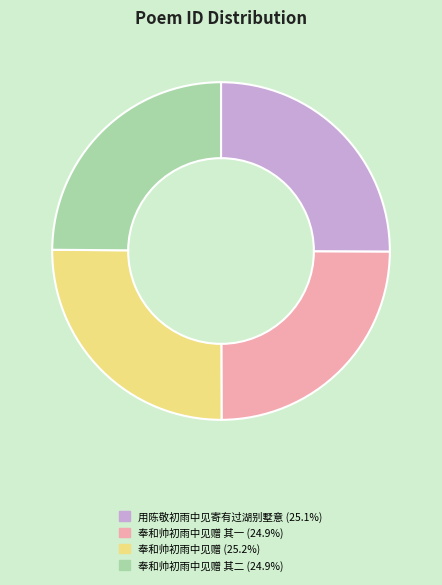

Approximately how many times larger is the value at 奉和帅初雨中见赠 其二 (24.9%) compared to 奉和帅初雨中见赠 其一 (24.9%)?

1.0